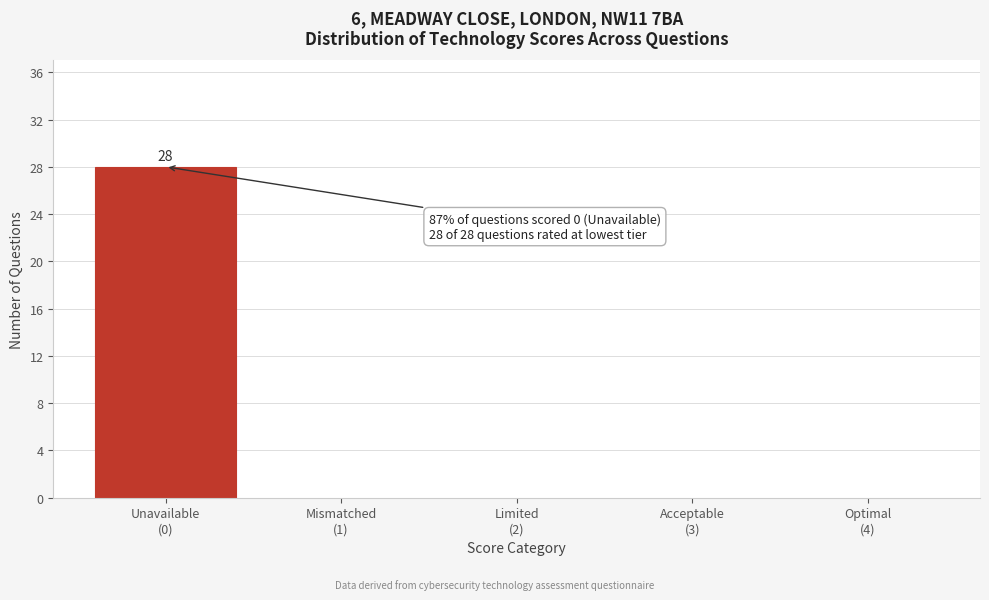

What is the maximum value shown in the chart?

28